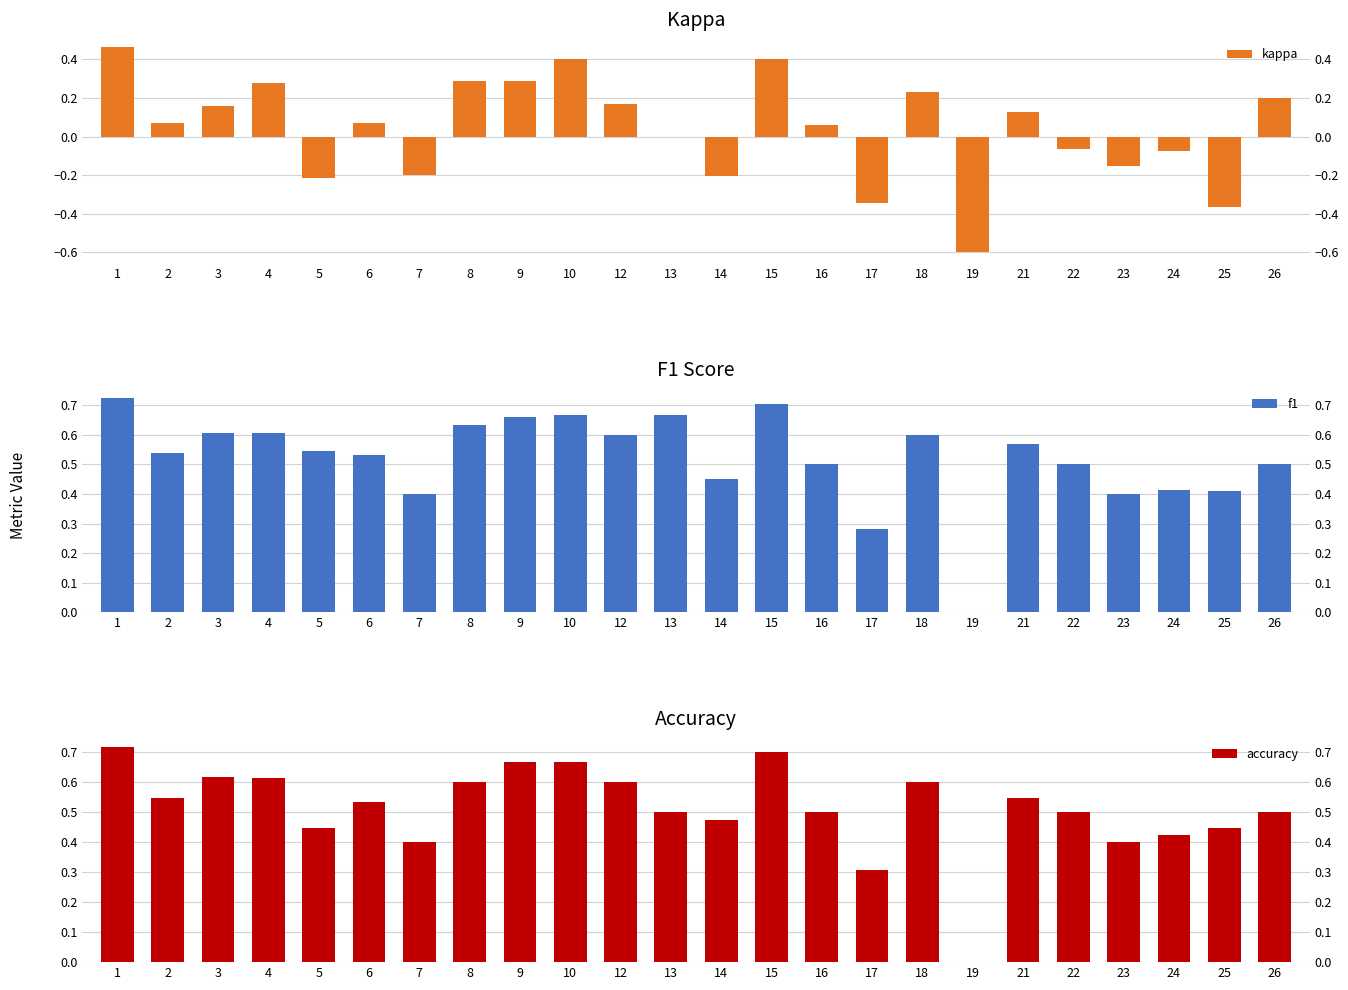

What is the average value of the accuracy series?

0.5